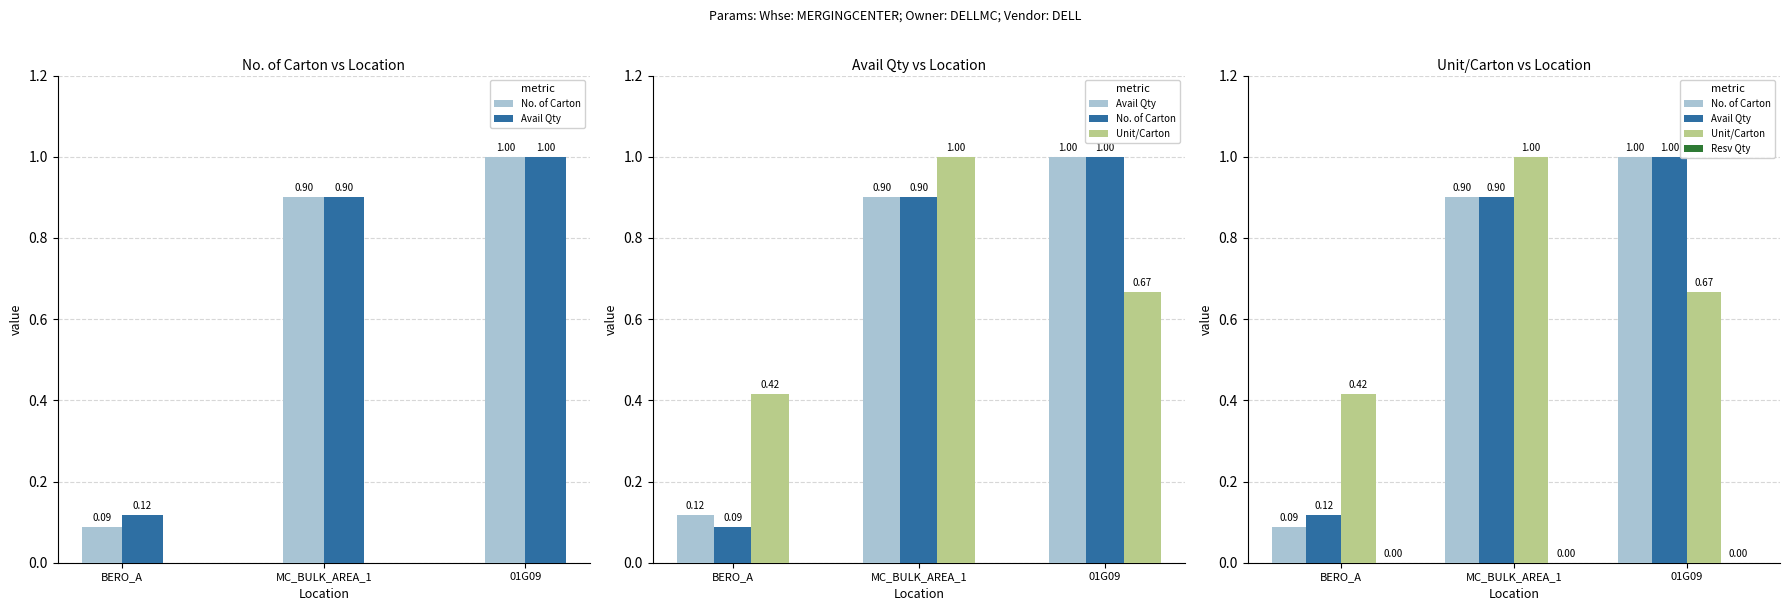

What are all the series names shown in the legend?

No. of Carton, Avail Qty, Unit/Carton, Resv Qty